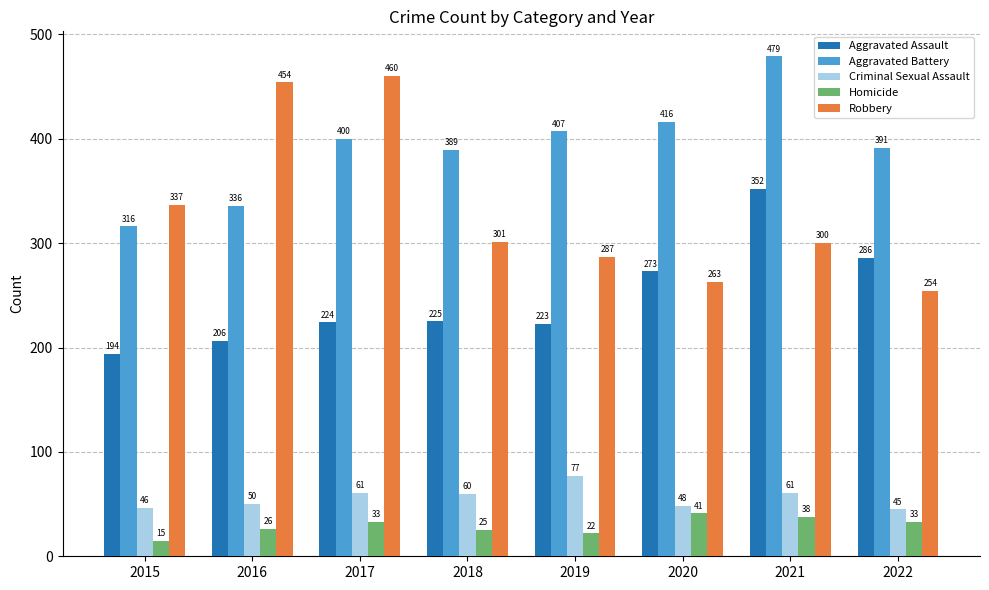

How many values in the Criminal Sexual Assault series are below 60?

4